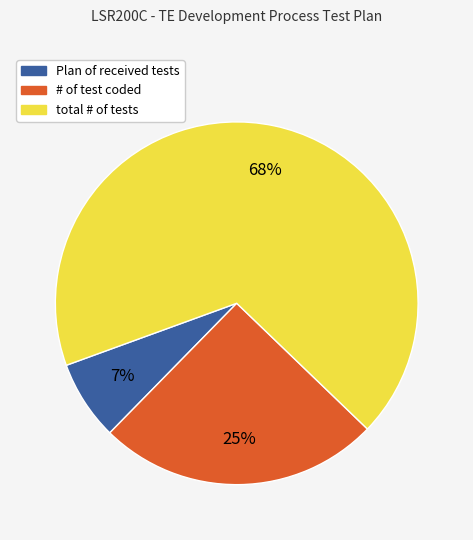

Between total # of tests and Plan of received tests, which is larger?

total # of tests